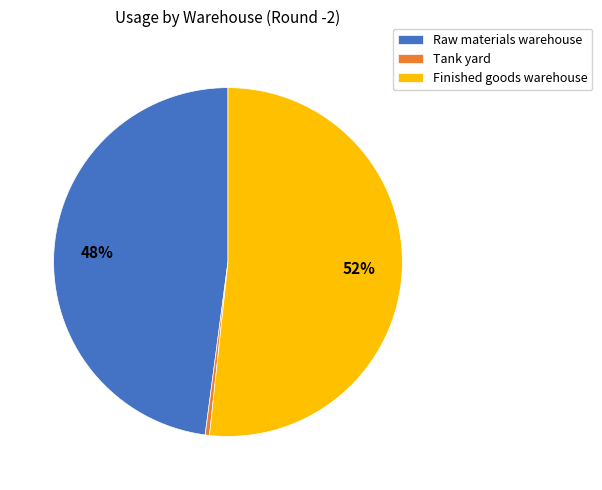

True or false: Finished goods warehouse accounts for 42% of the total.

False